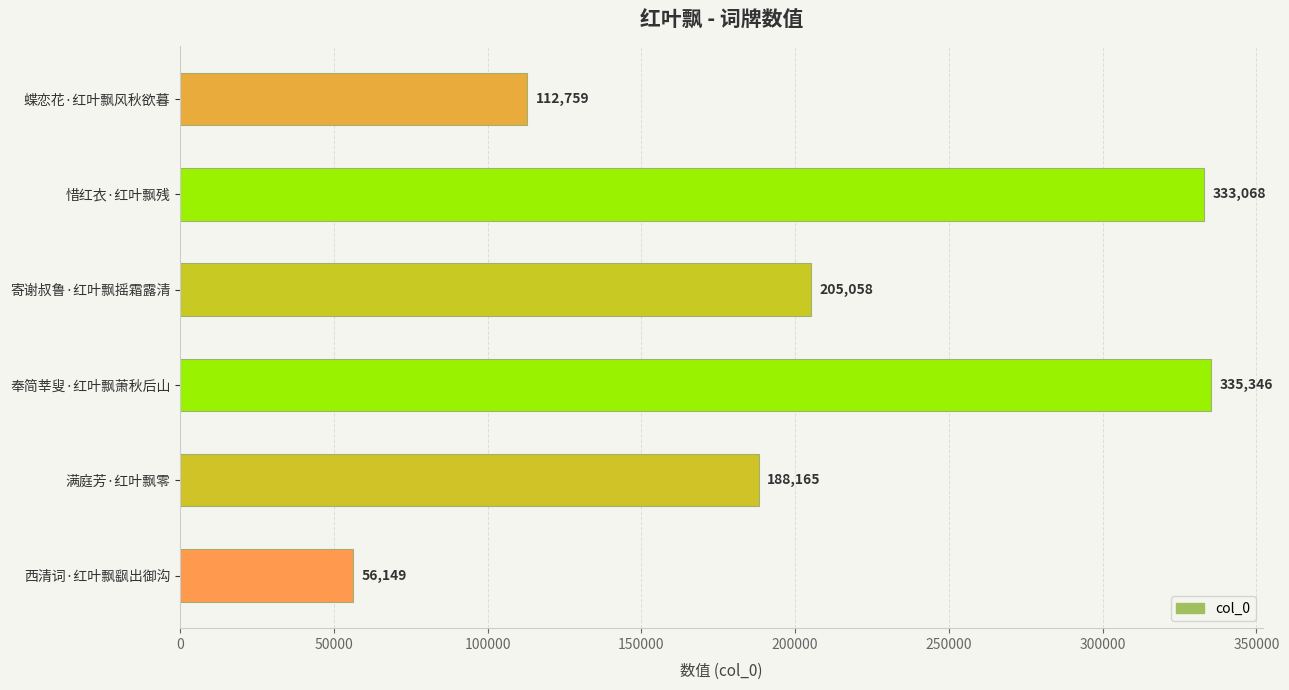

Which label corresponds to the largest value in the chart?

奉简莘叟·红叶飘萧秋后山